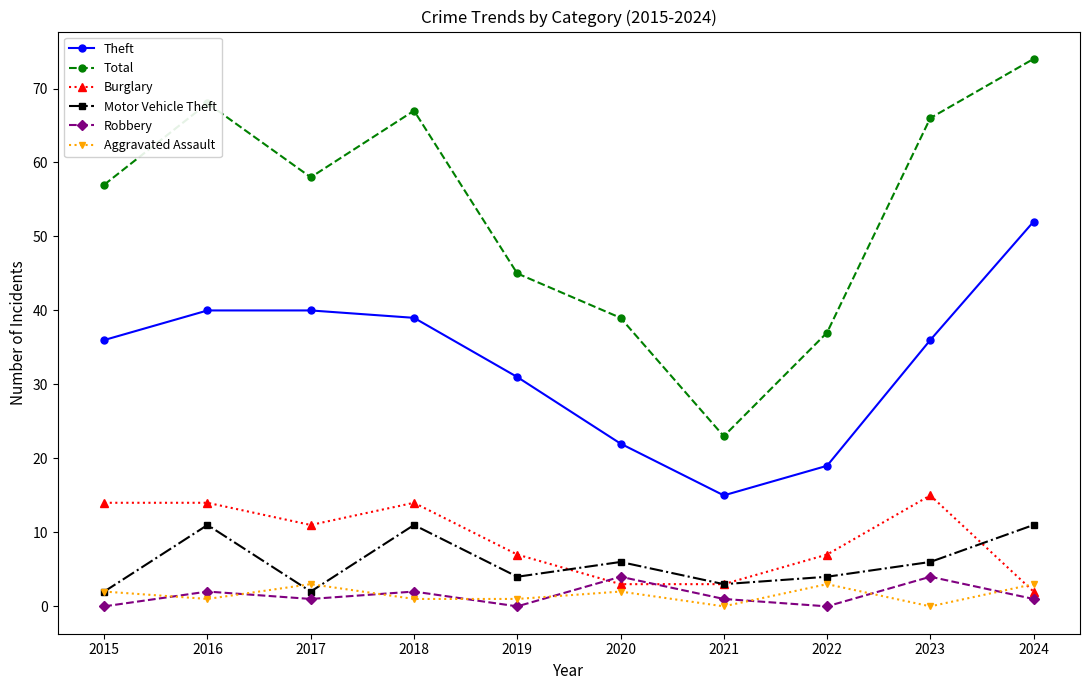

How many series are shown in this chart?

6